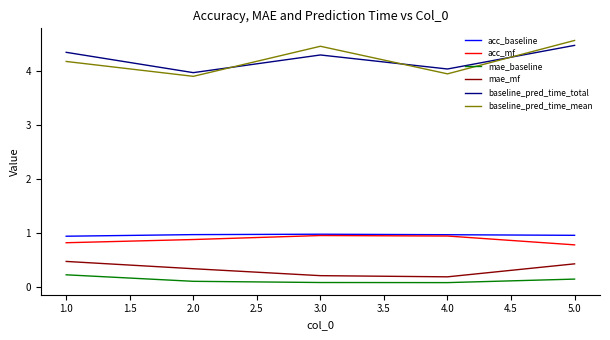

What position from the right is 2.0?

4